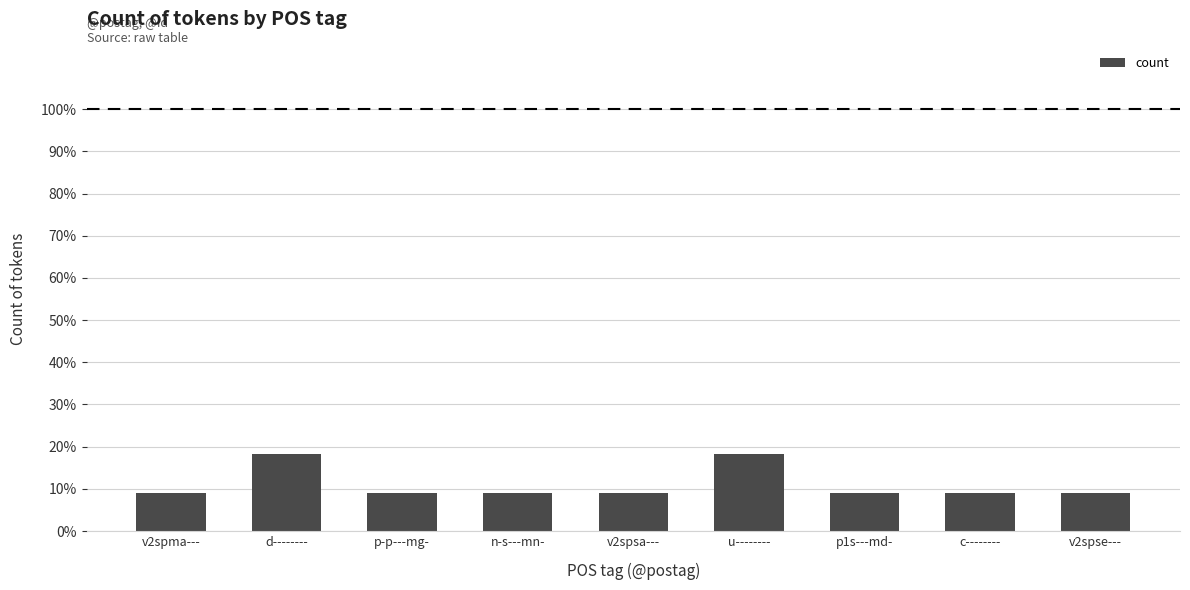

What is the difference between the maximum and minimum values?

9.1